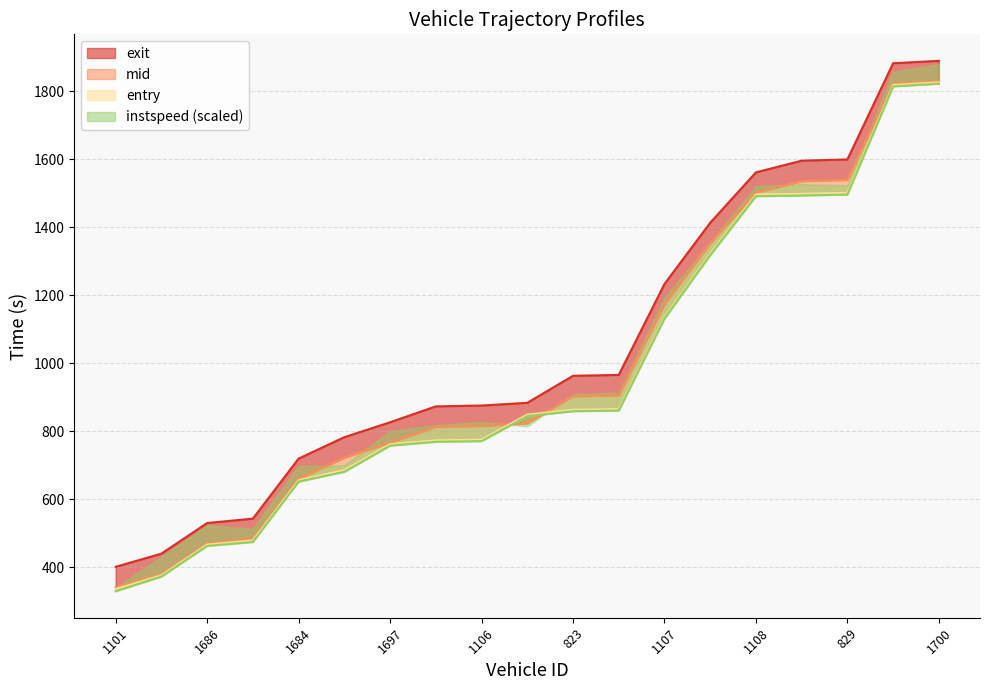

What is the label of the 3rd point from the left?

1686